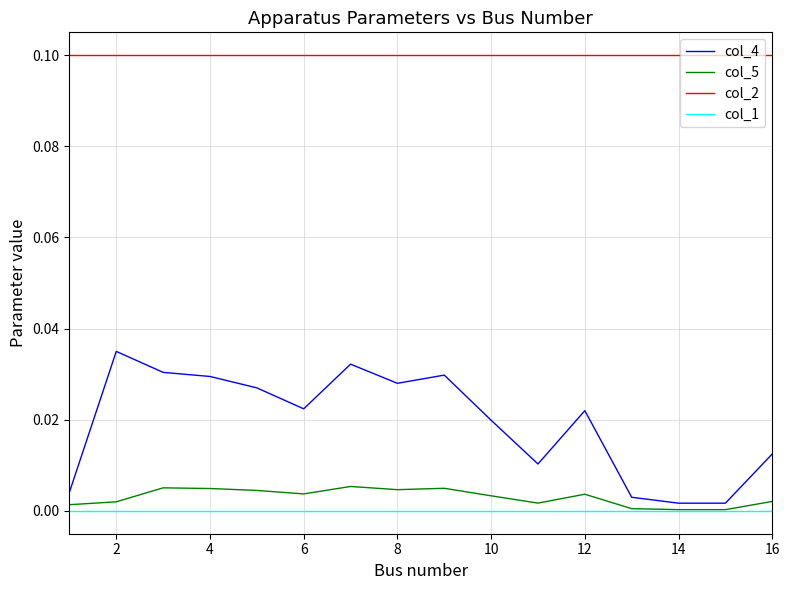

What are all the series names shown in the legend?

col_4, col_5, col_2, col_1